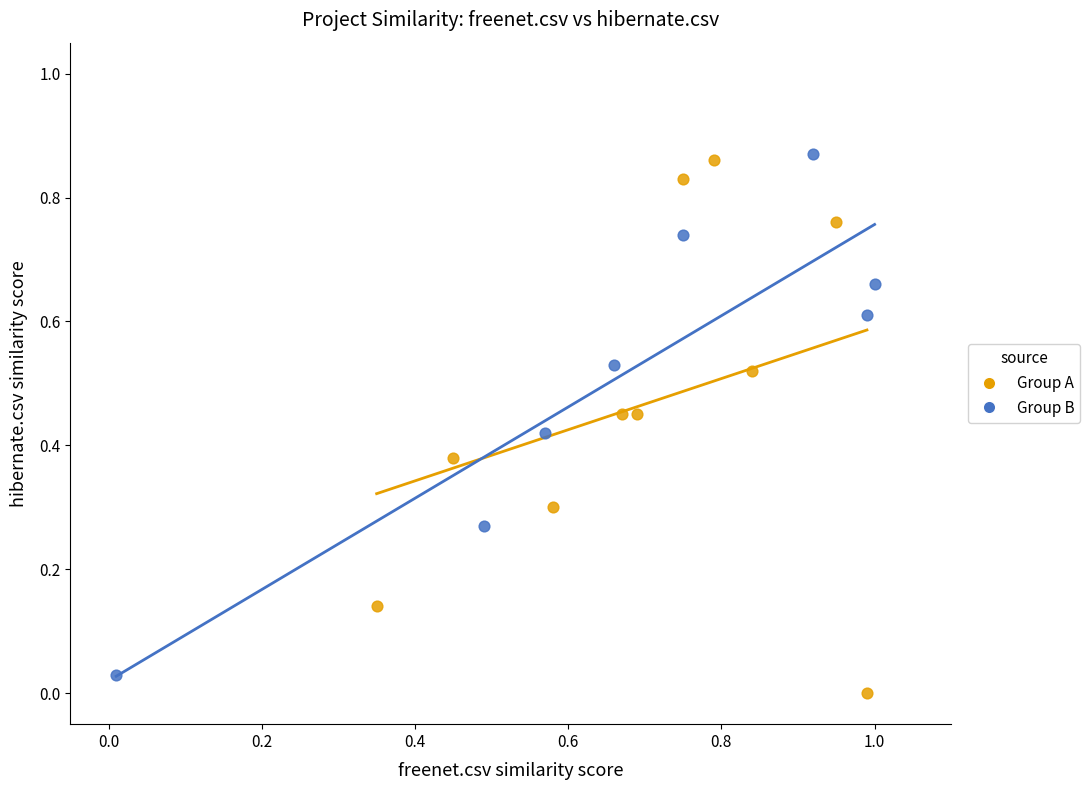

Which series contains the lowest Y value?

Group A